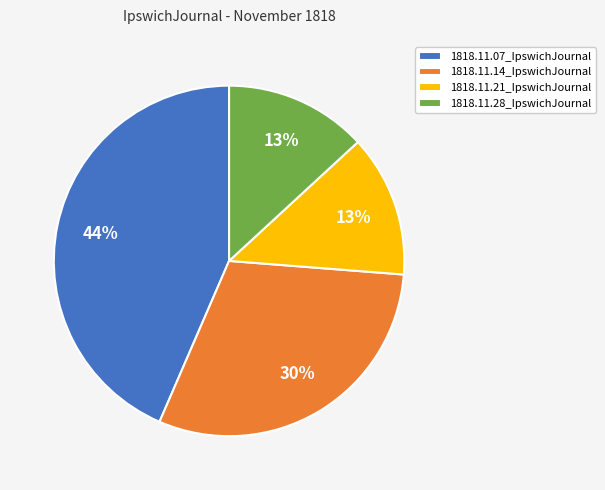

Which has a higher value, 1818.11.21_IpswichJournal or 1818.11.14_IpswichJournal?

1818.11.14_IpswichJournal